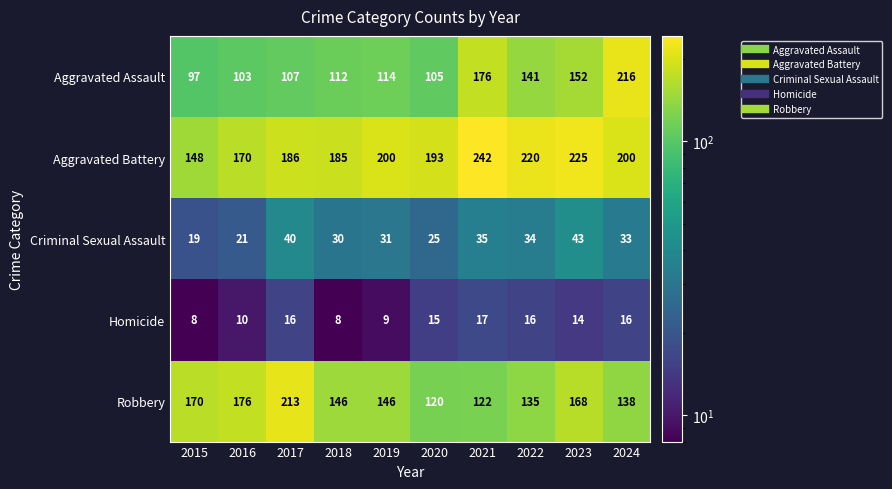

Which category has the highest value across all series?

2021